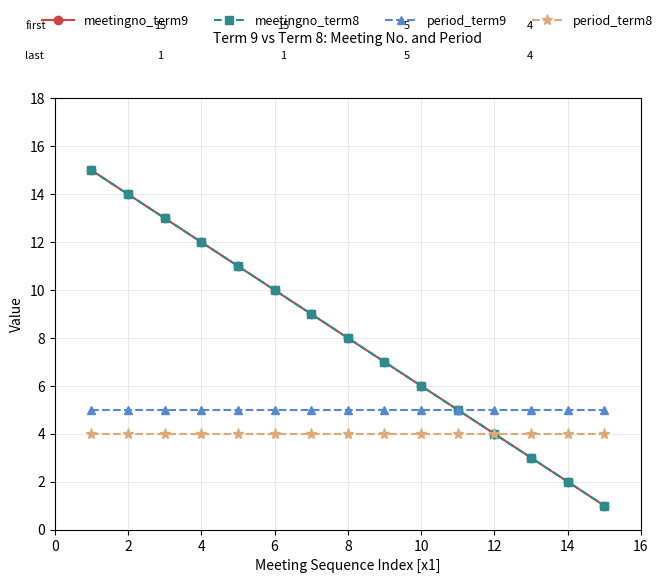

Reading left to right, list all the values displayed in this chart.

meetingno_term9: 15	14	13	12	11	10	9	8	7	6	5	4	3	2	1
meetingno_term8: 15	14	13	12	11	10	9	8	7	6	5	4	3	2	1
period_term9: 5	5	5	5	5	5	5	5	5	5	5	5	5	5	5
period_term8: 4	4	4	4	4	4	4	4	4	4	4	4	4	4	4